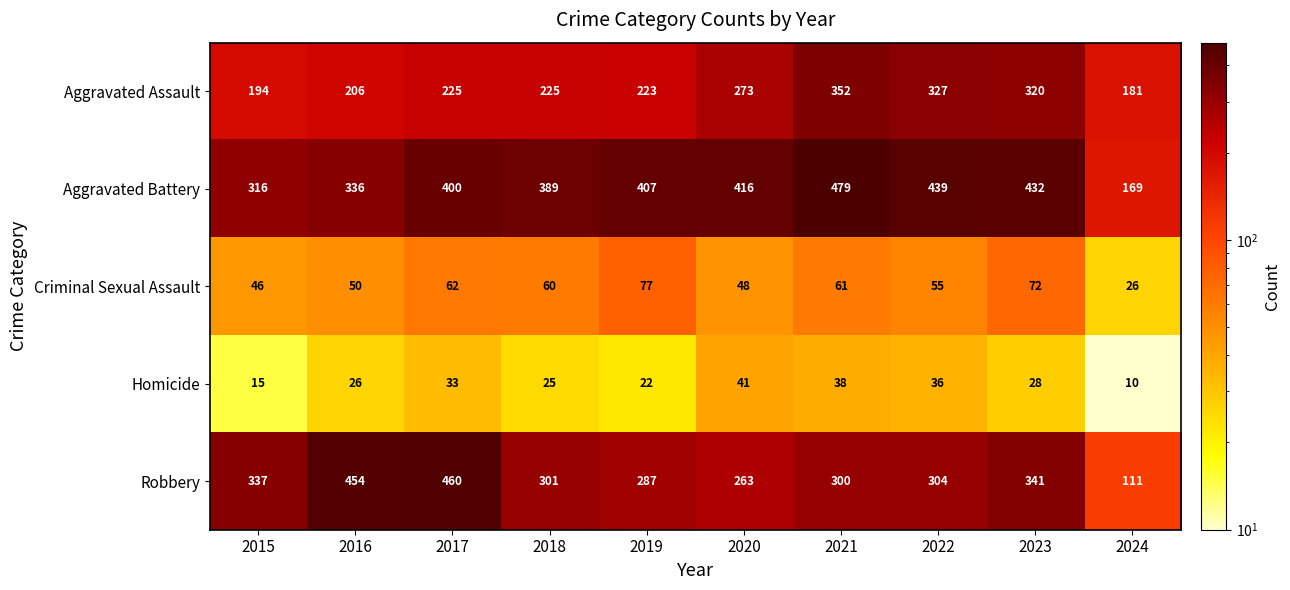

At how many categories does at least one series exceed 194?

9